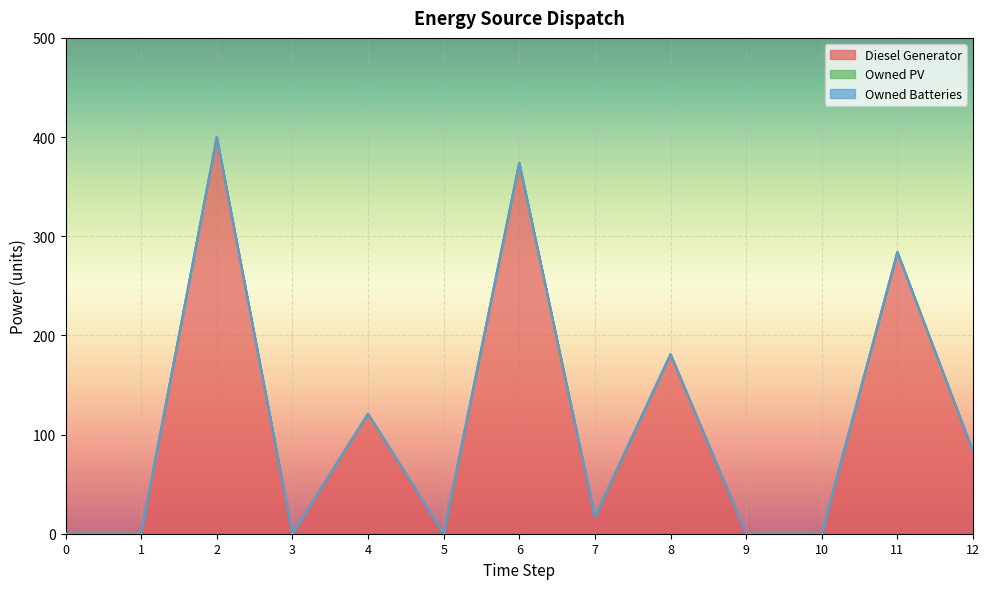

Reading left to right, list all the values displayed in this chart.

Diesel Generator: 0=0	1=0	2=400	3=0	4=121	5=0	6=374	7=17	8=181	9=0	10=0	11=284	12=83
Owned PV: 0=0	1=0	2=0	3=0	4=0	5=0	6=0	7=0	8=0	9=0	10=0	11=0	12=0
Owned Batteries: 0=0	1=0	2=0	3=0	4=0	5=0	6=0	7=0	8=0	9=0	10=0	11=0	12=0